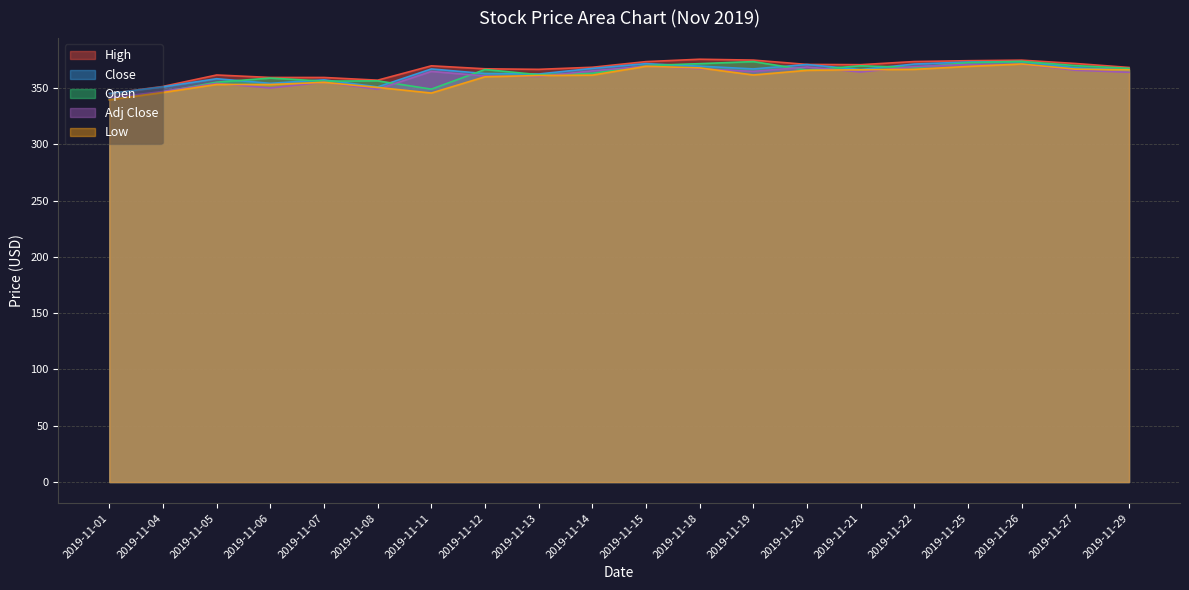

Which series has the largest range (max minus min)?

Open